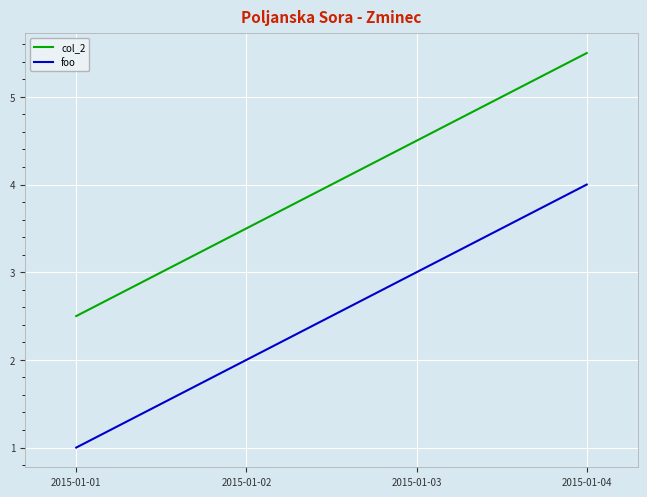

At 2015-01-04, list the series in order from largest to smallest.

col_2, foo